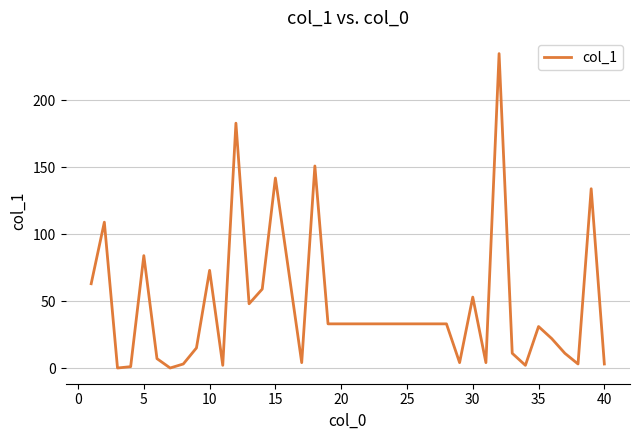

What is the maximum value shown in the chart?

235